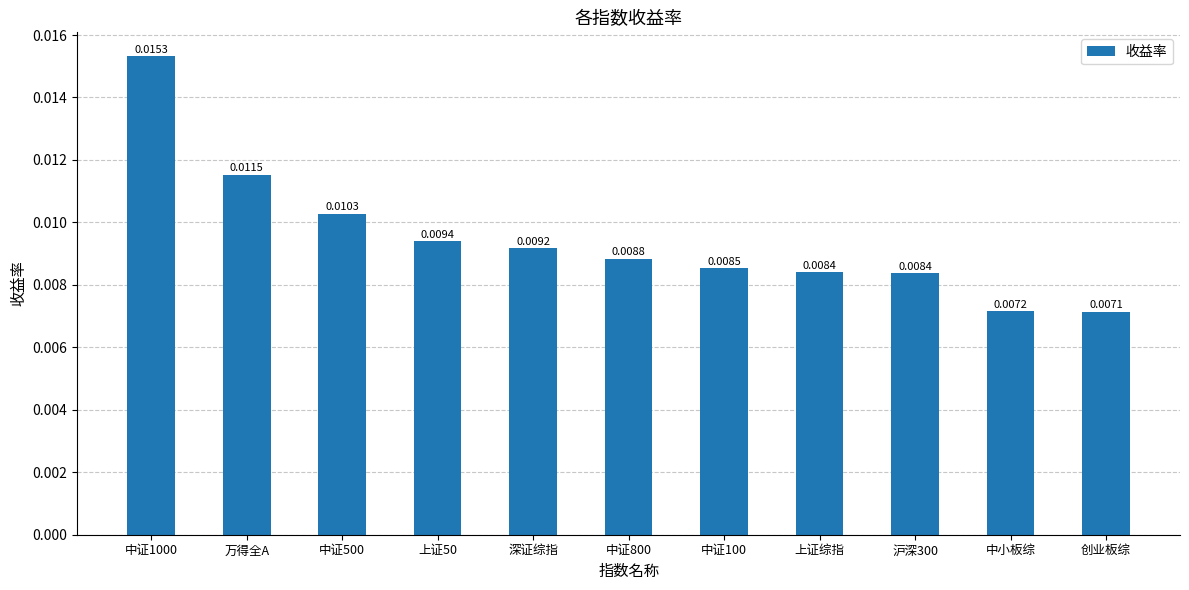

What is the label of the 7th bar from the right?

深证综指